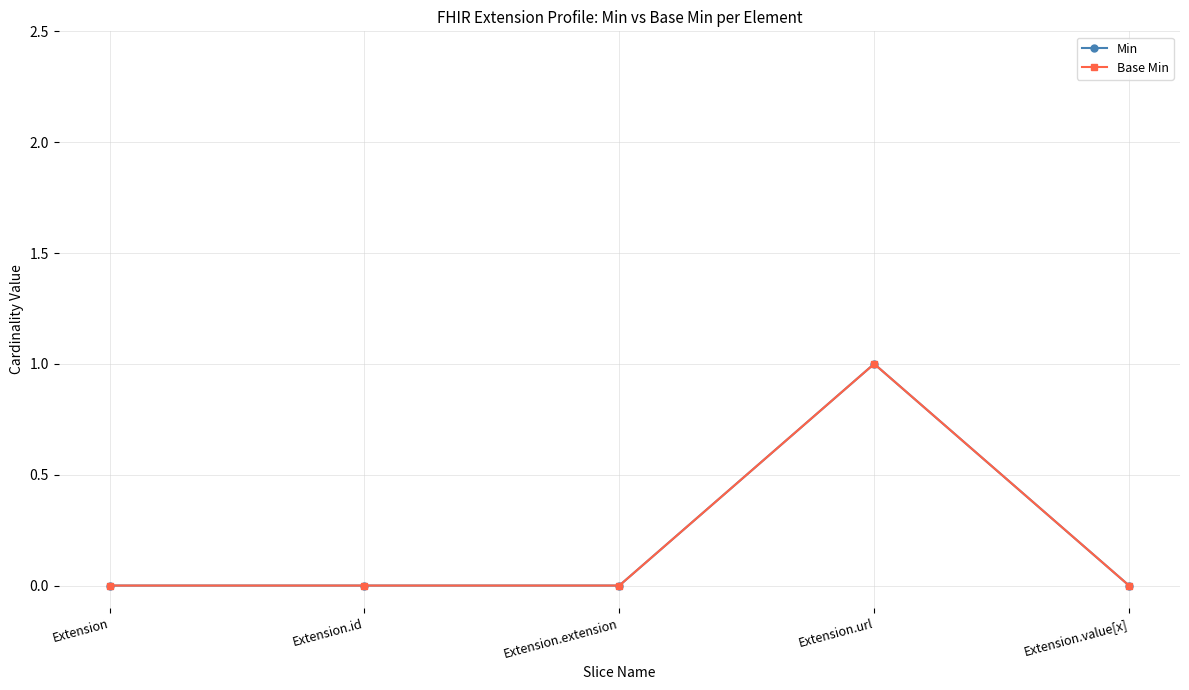

Does the chart have visible grid lines?

Yes